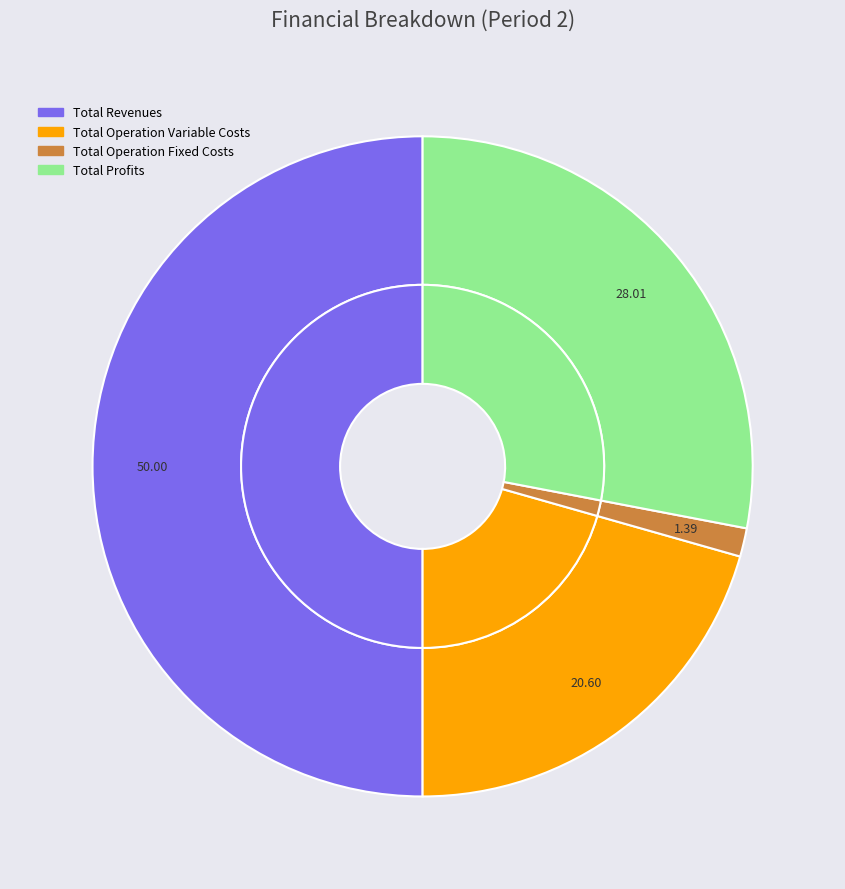

To the nearest percent, what is the difference between the Total Revenues and Total Profits slice percentages?

22%